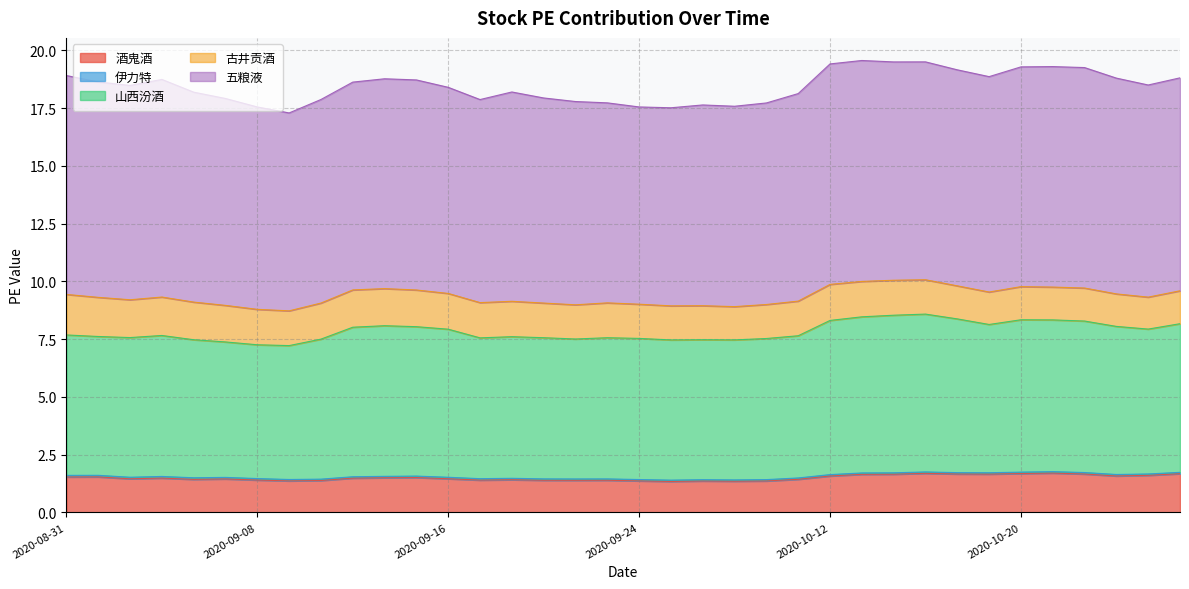

What is the sum of the 五粮液 values at 2020-09-21 and 2020-09-03?

18.3